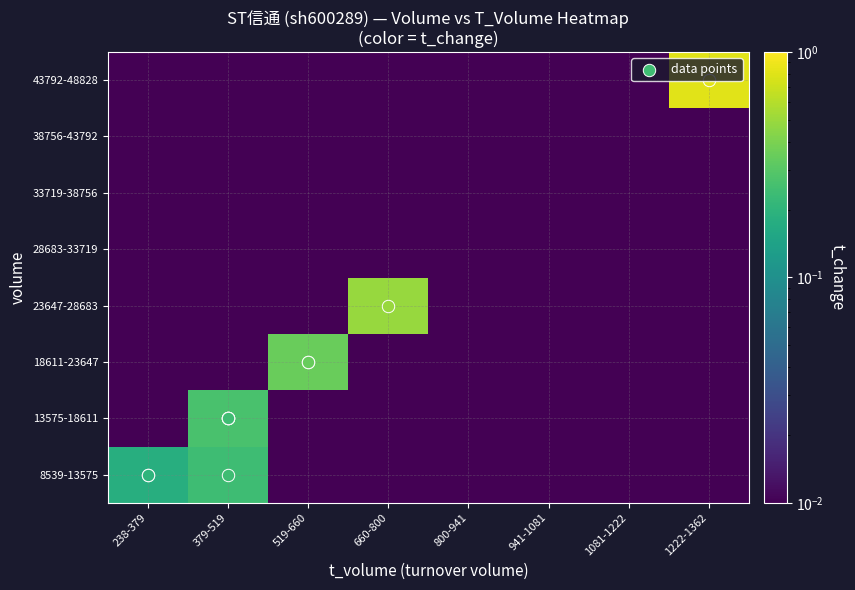

Which series has the largest range (max minus min)?

43792-48828